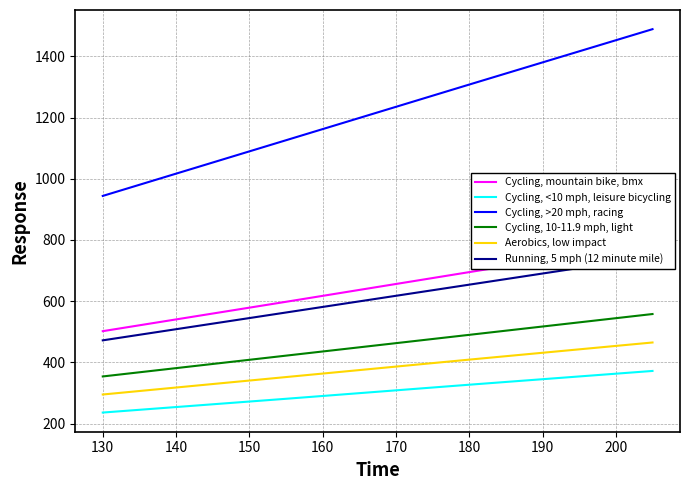

True or false: Cycling, >20 mph, racing and Cycling, <10 mph, leisure bicycling intersect in this chart.

False